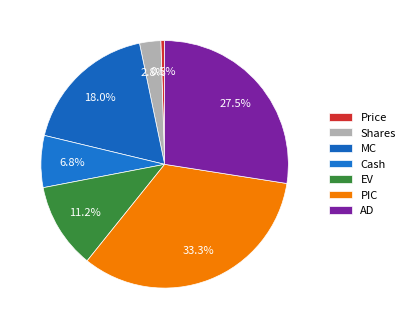

Which has a higher value, EV or Price?

EV